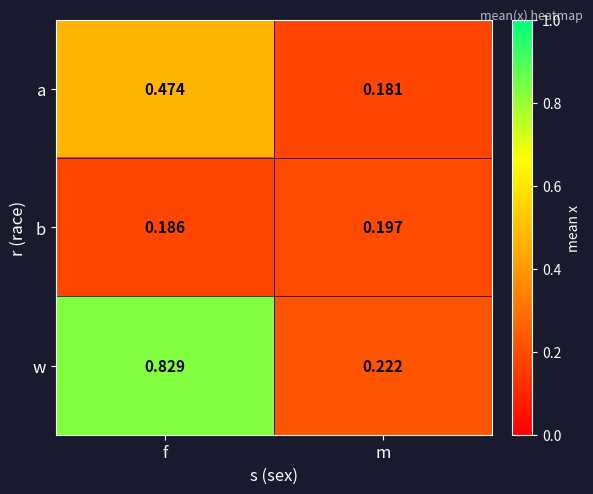

At how many categories does at least one series exceed 0?

2